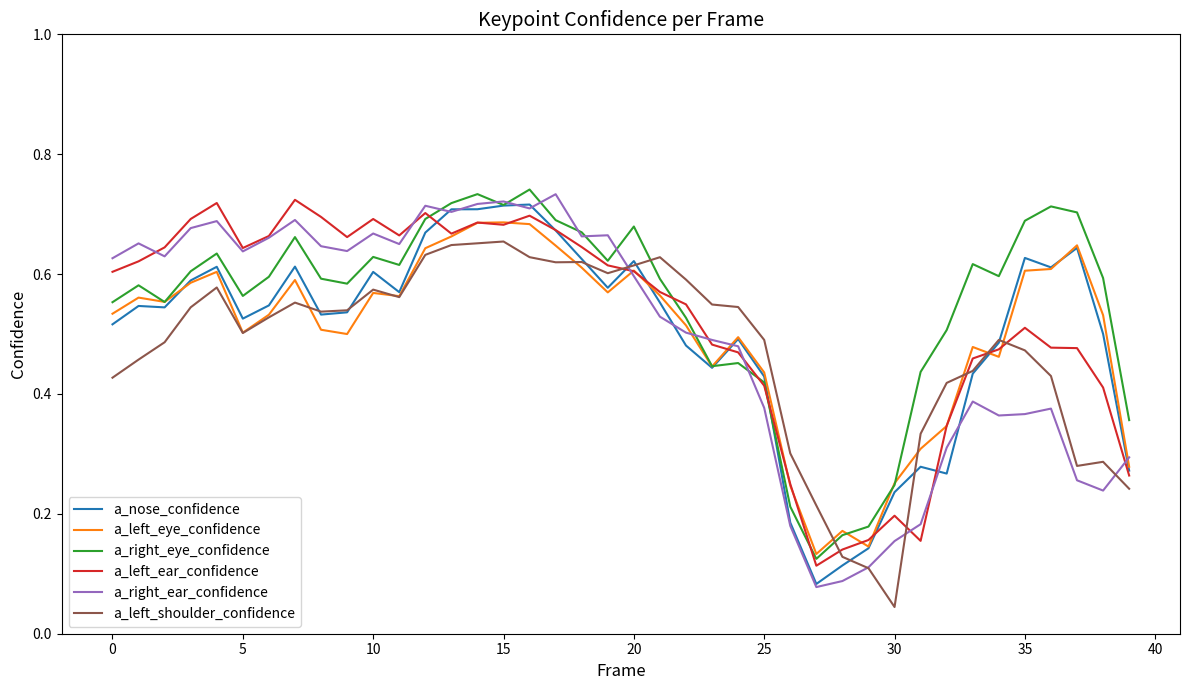

Which series has the widest spread of values?

a_right_ear_confidence